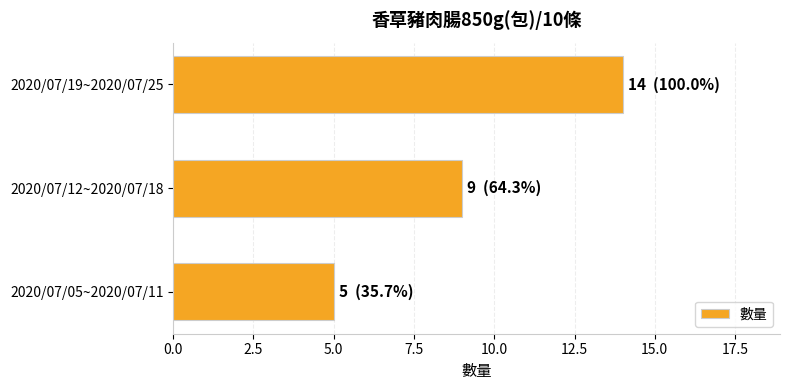

How many data points does each series have?

3